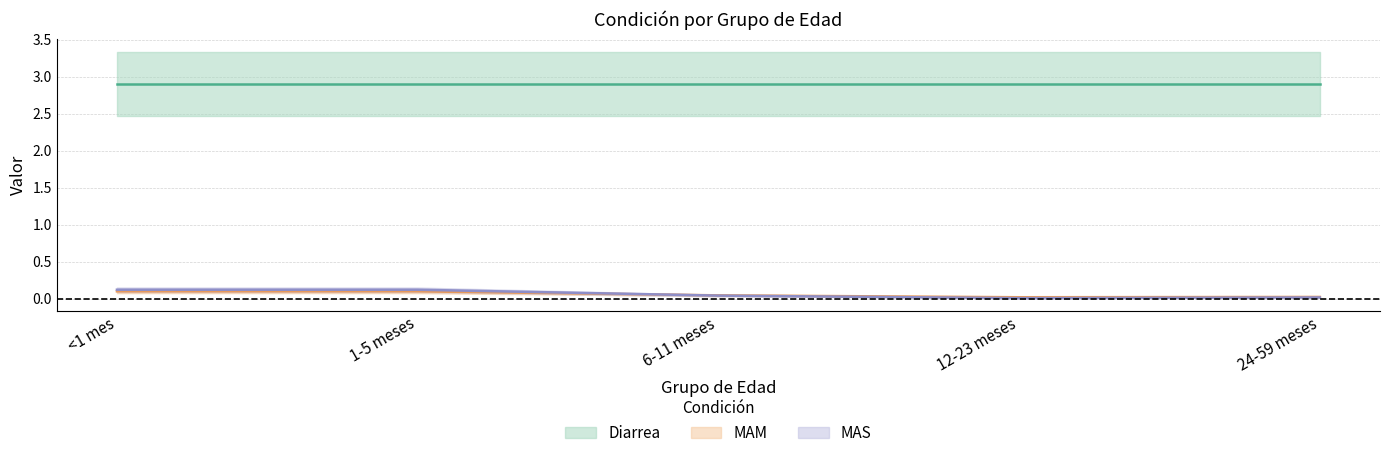

Between which two adjacent categories do MAM and MAS first intersect?

1-5 meses and 6-11 meses